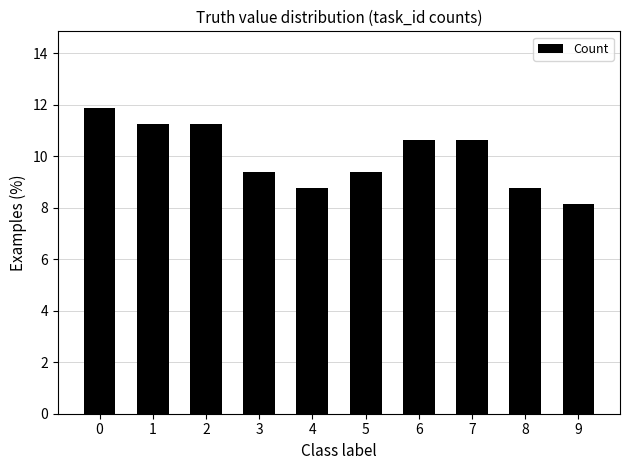

What is the minimum value shown in the chart?

8.1